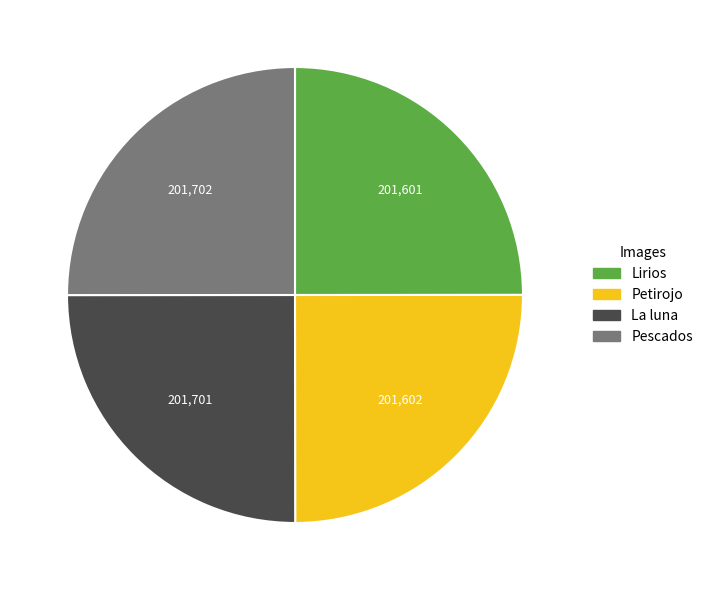

Does La luna represent more than half of the total?

No